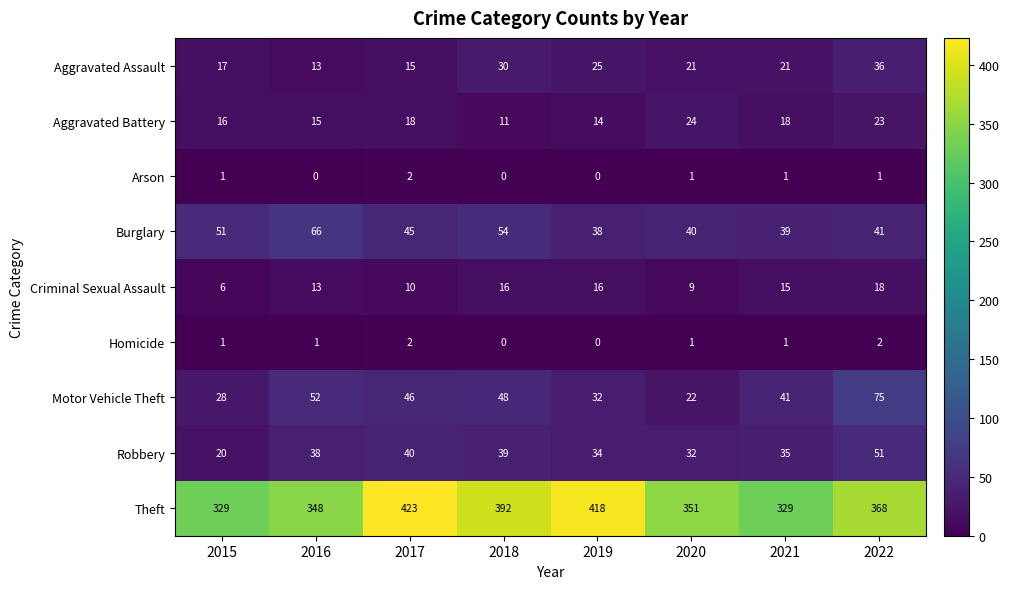

At how many categories does at least one series exceed 151?

8